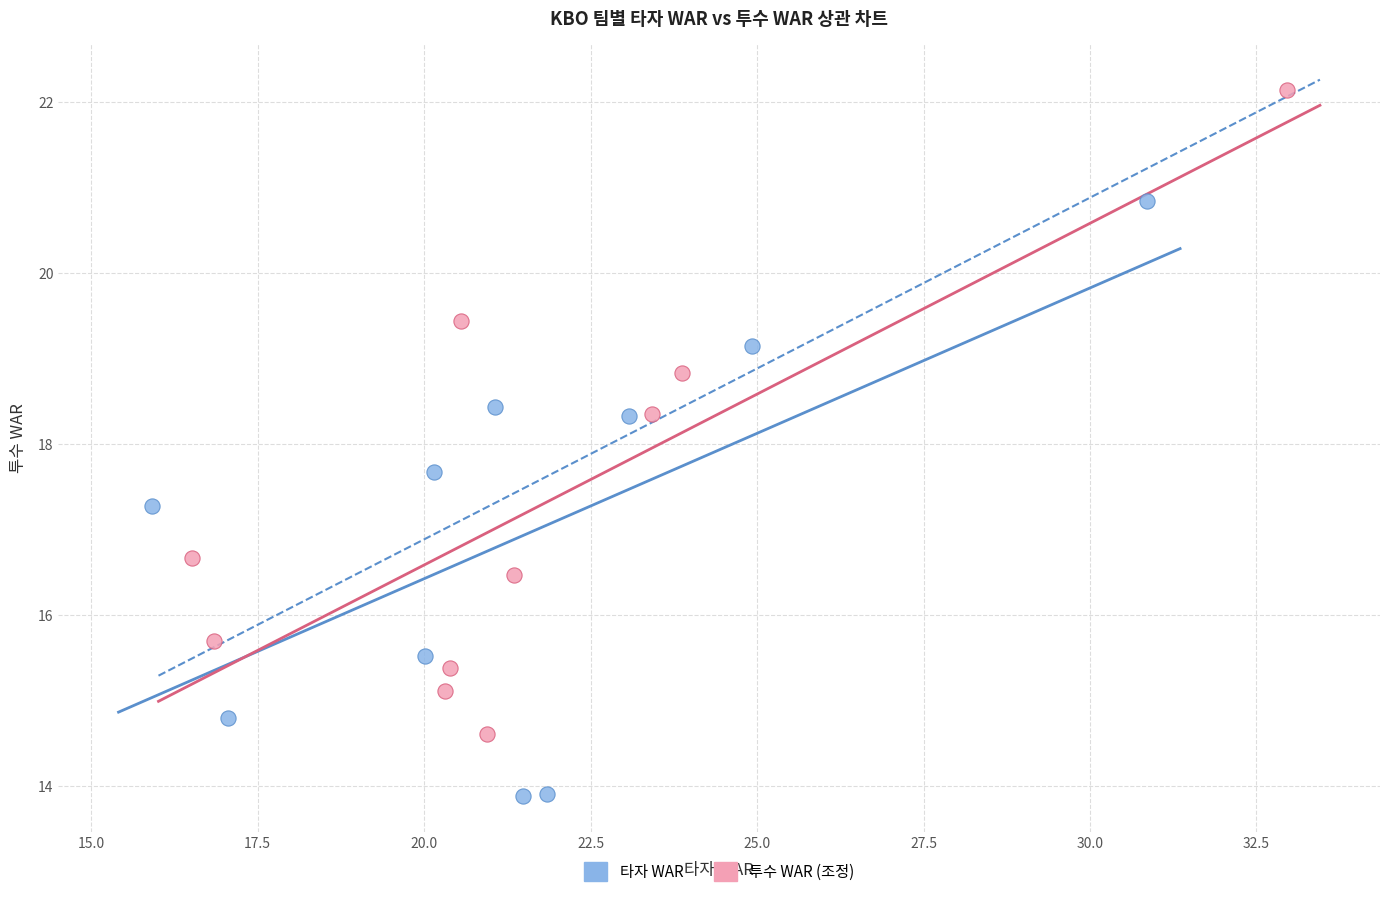

What are all the series names shown in the legend?

타자 WAR, 투수 WAR (조정)